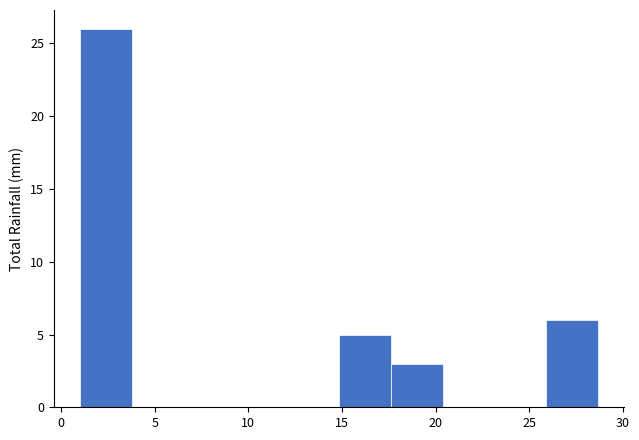

What is the height of the bar covering 15.0 to 17.5 on the x-axis? Neither the bar edges nor the heights are printed on the chart, so give them approximately, as read against the axes.

5